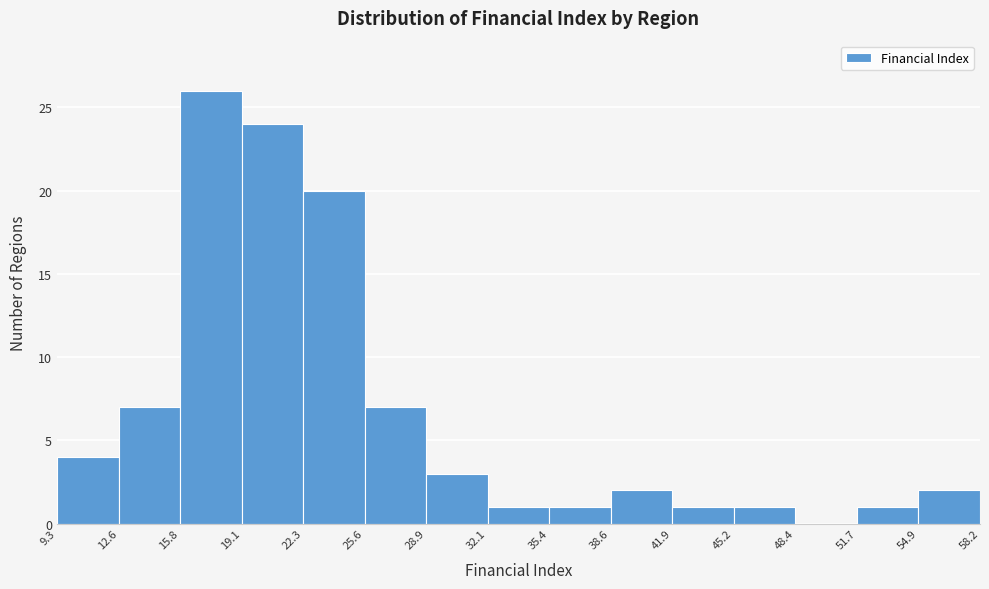

Reading left to right, transcribe this chart: for each bar, give the range it covers on the x-axis and its height. The values are not printed on the chart, so give them approximately, as read against the axis.

9.3 to 12.6: 4
12.6 to 15.8: 7
15.8 to 19.1: 26
19.1 to 22.3: 24
22.3 to 25.6: 20
25.6 to 28.9: 7
28.9 to 32.1: 3
32.1 to 35.4: 1
35.4 to 38.6: 1
38.6 to 41.9: 2
41.9 to 45.2: 1
45.2 to 48.4: 1
48.4 to 51.7: 0
51.7 to 54.9: 1
54.9 to 58.2: 2